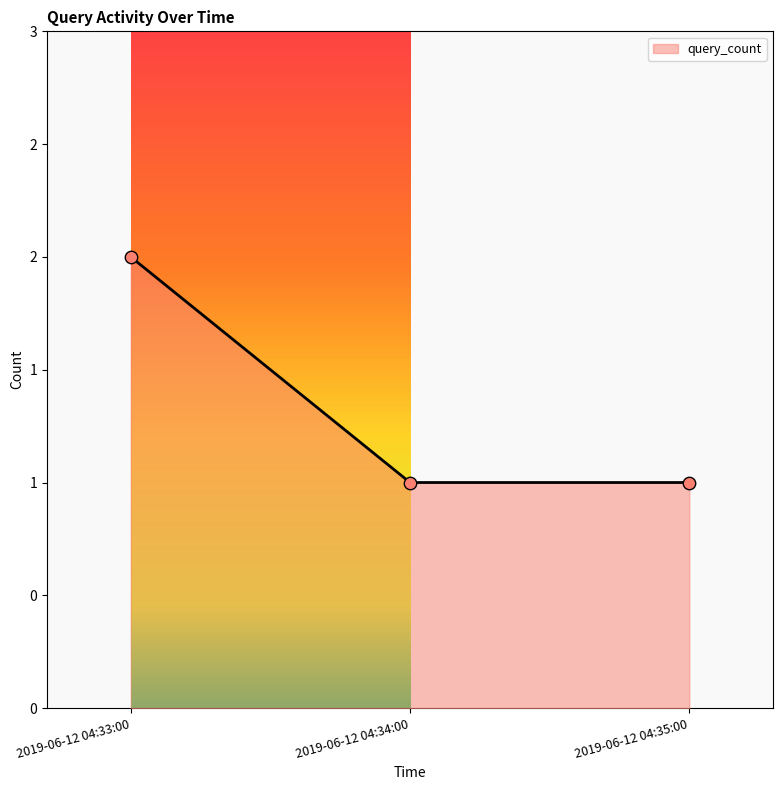

Approximately how many times larger is the value at 2019-06-12 04:35:00 compared to 2019-06-12 04:34:00?

1.0